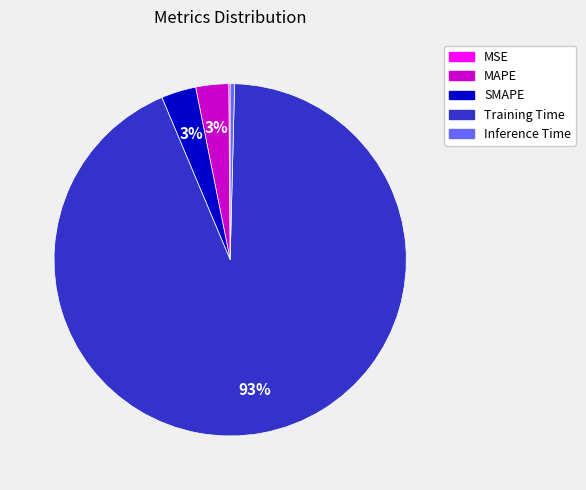

Which has a higher value, SMAPE or Training Time?

Training Time